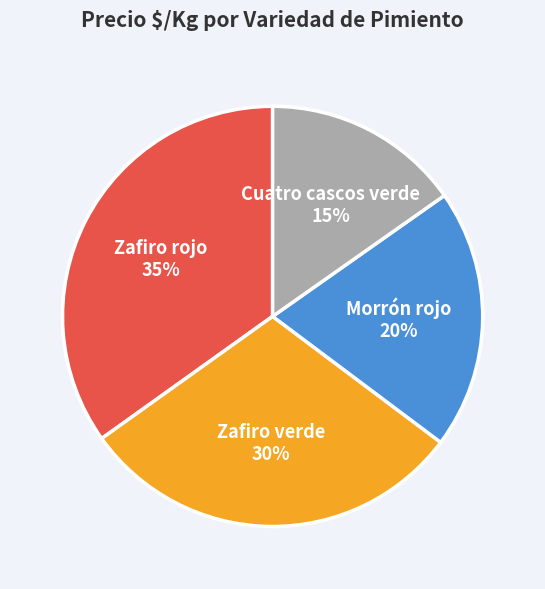

Which slice is the largest?

Zafiro rojo